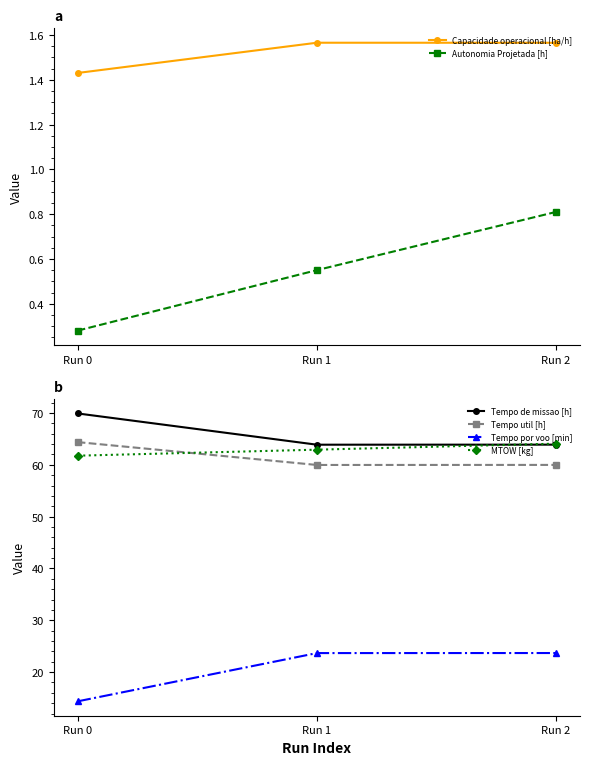

List the labels in order of Tempo util [h] value, largest first.

Run 0, Run 2, Run 1